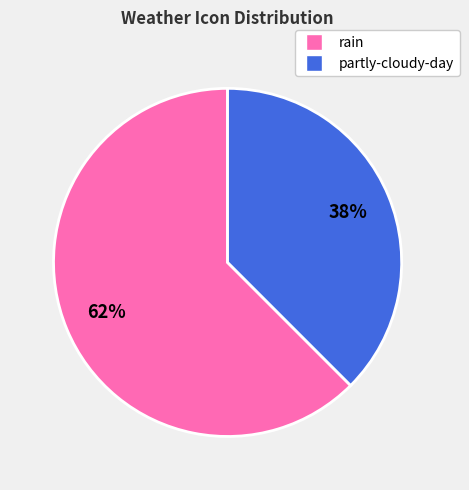

True or false: rain accounts for 62% of the total.

True